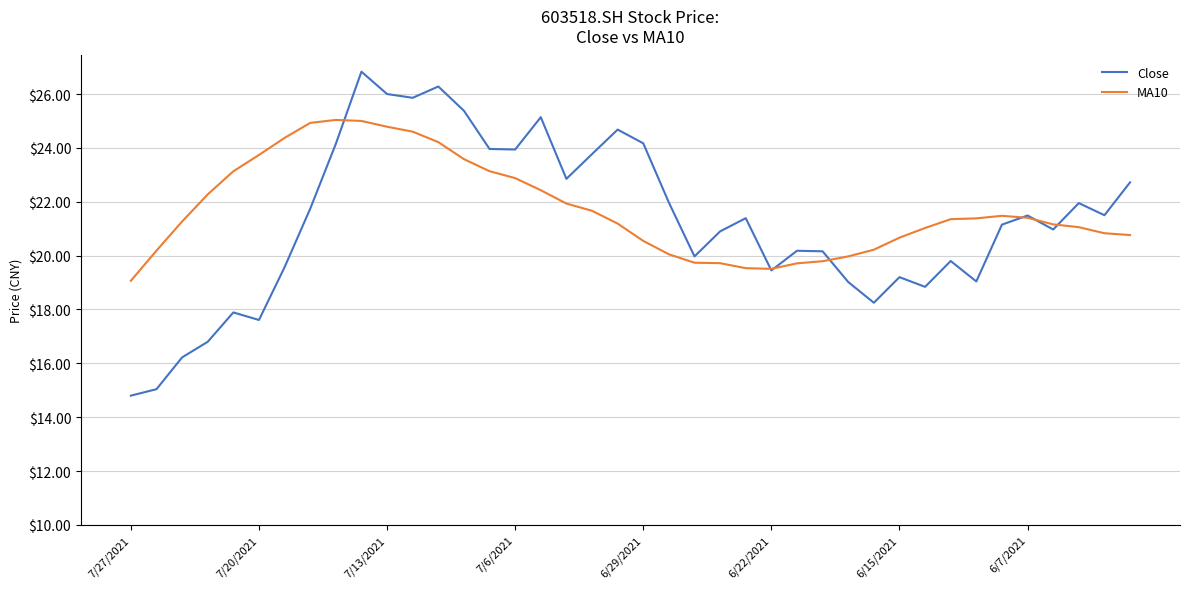

At how many categories does at least one series exceed 18?

40